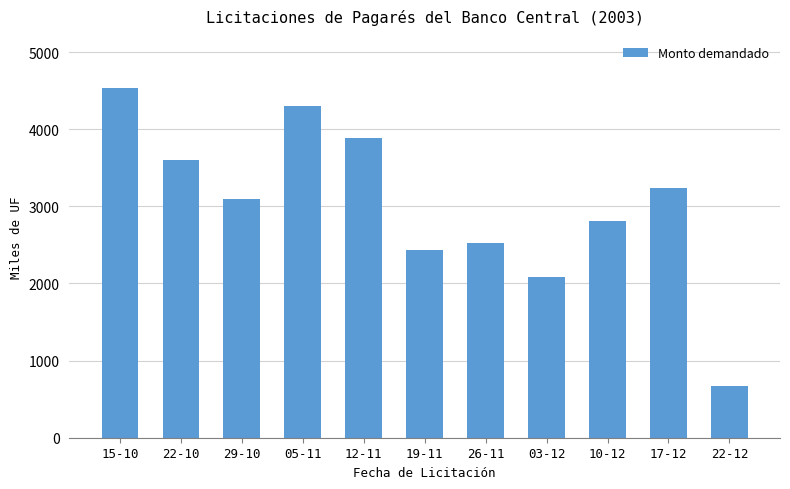

How many data points are less than 3100?

5